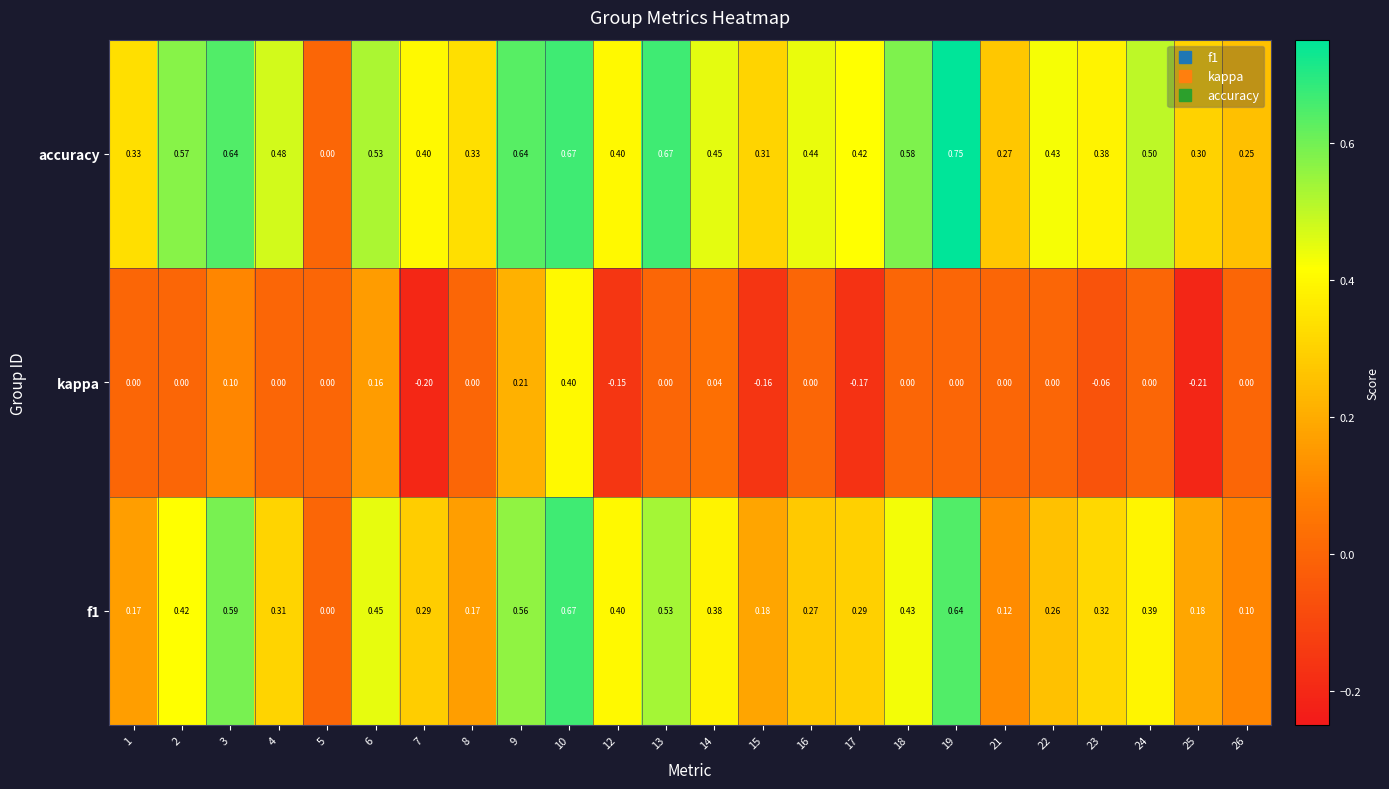

Between 4 and 15, which series saw the biggest shift?

accuracy